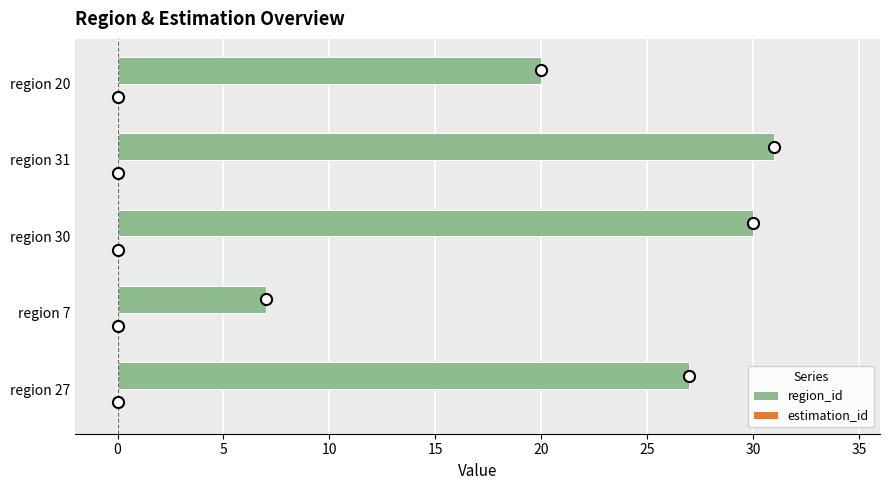

Which label corresponds to the largest value in the chart?

region 31